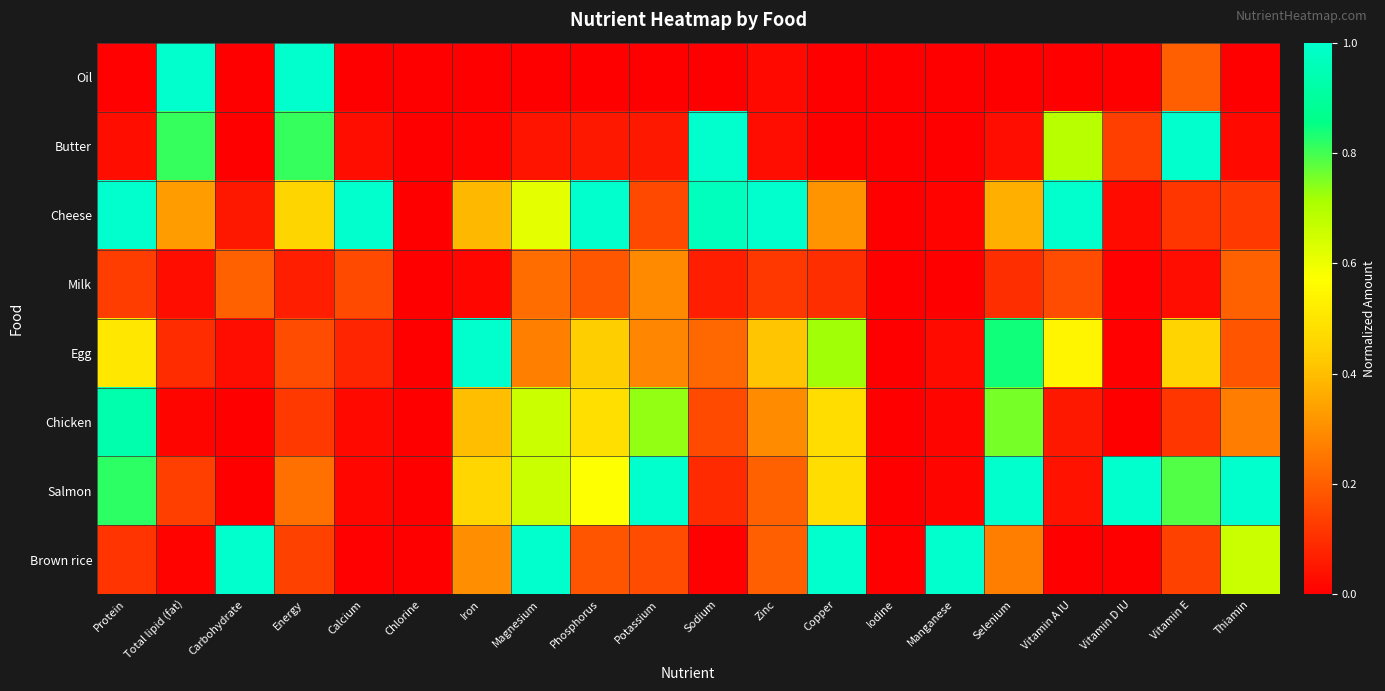

Which series changed the most between Energy and Copper?

Oil